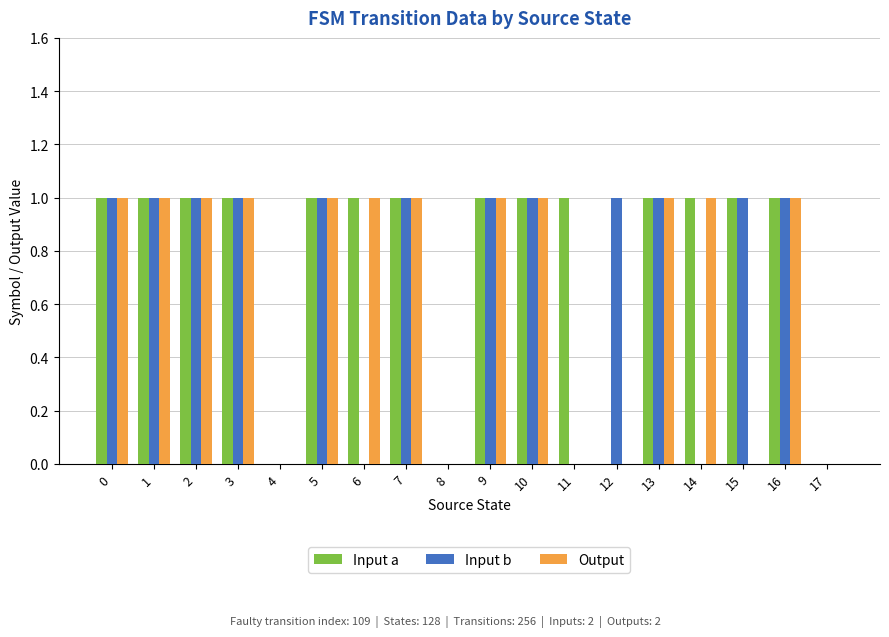

What value does the Output series have at 5?

1